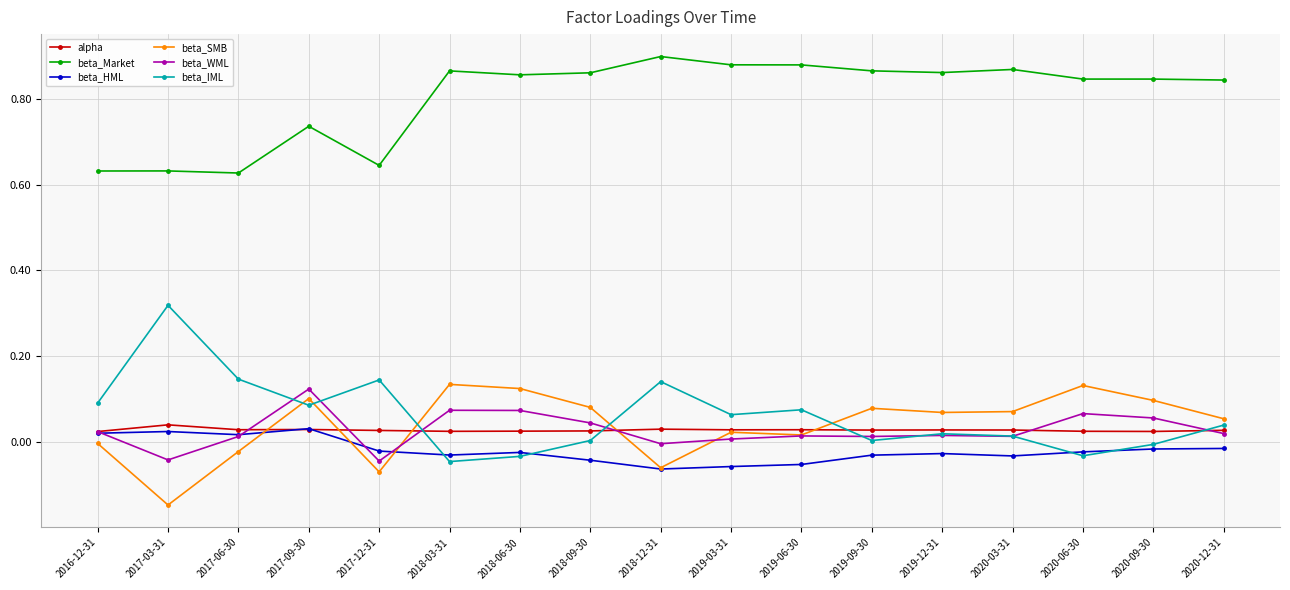

What position from the left is 2017-06-30?

3